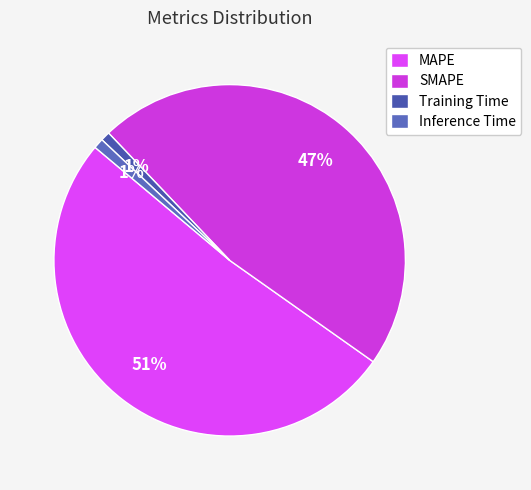

How many segments does this pie chart have?

4